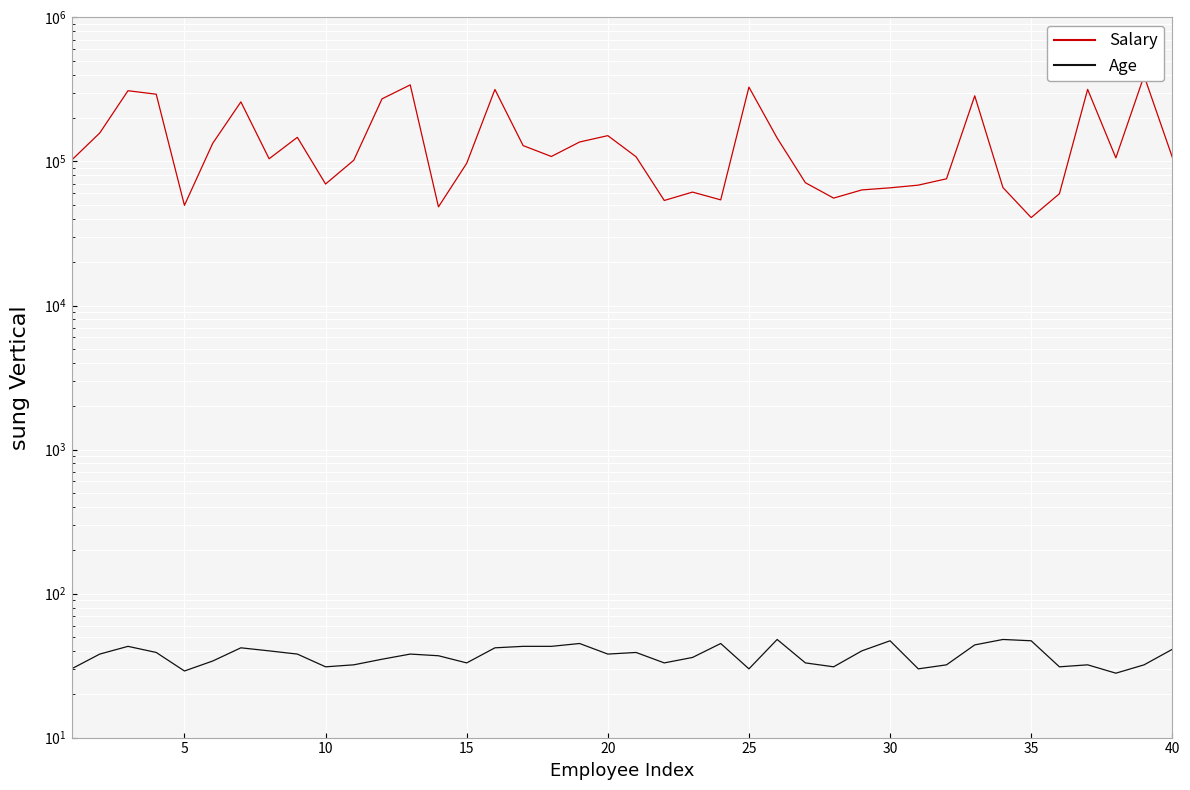

In Salary, how many points are lower than both neighbors (excluding endpoints)?

10